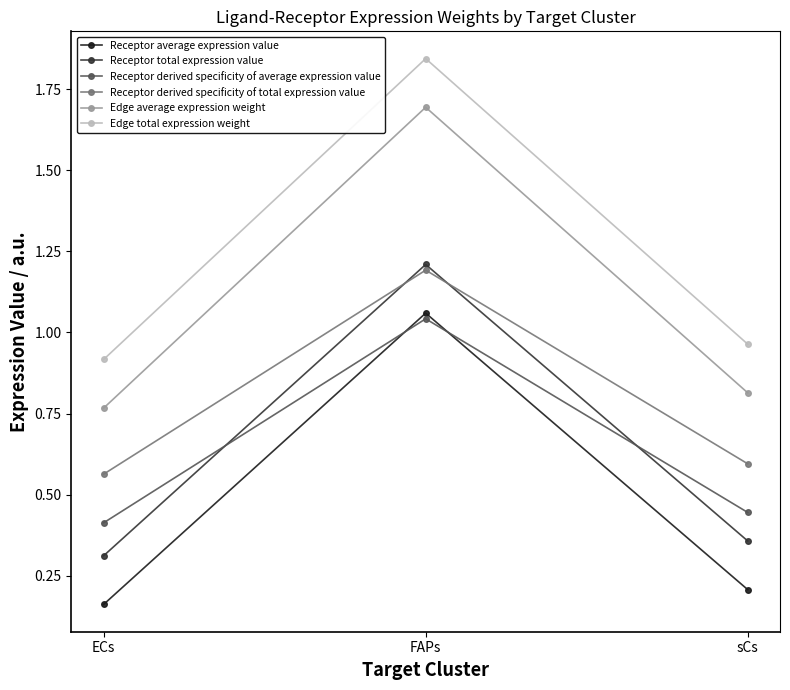

Is this an area chart (filled region under the line)?

No